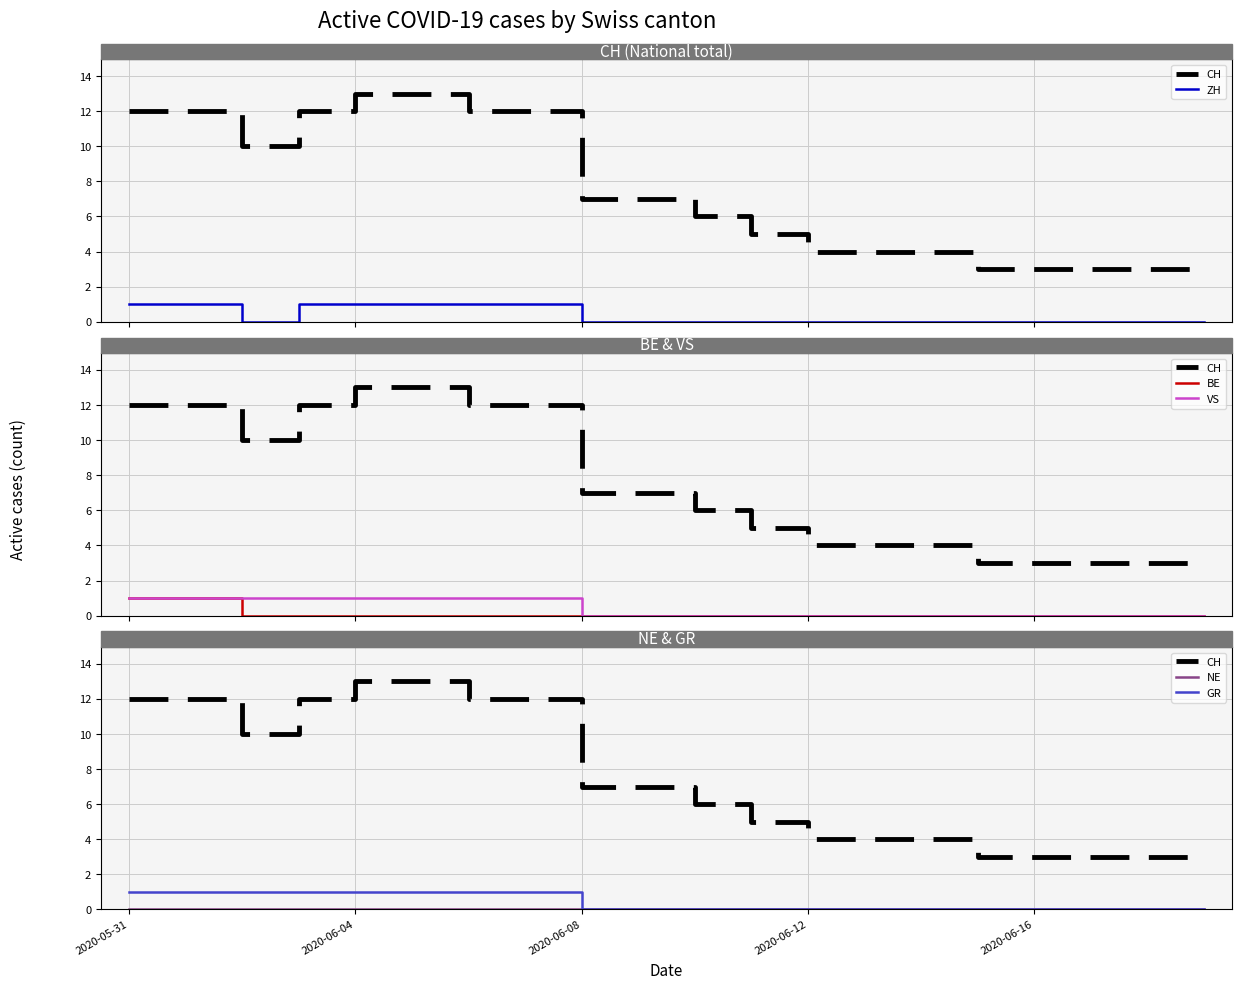

How many lines are shown in the chart?

6